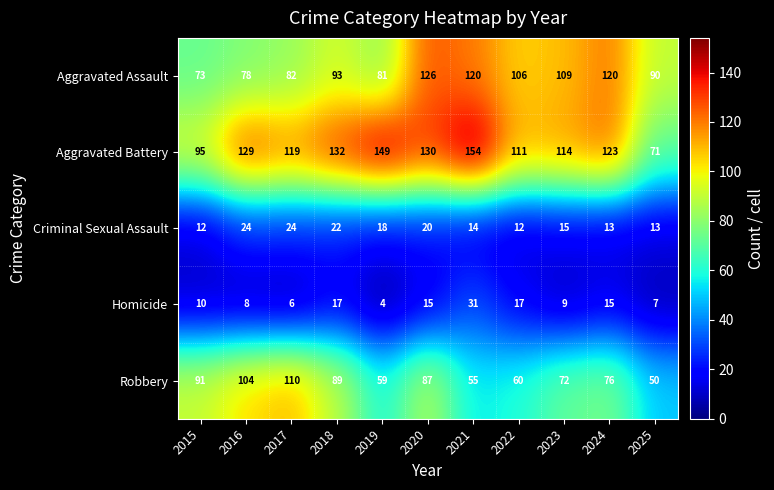

Which series has the largest total across all categories?

Aggravated Battery